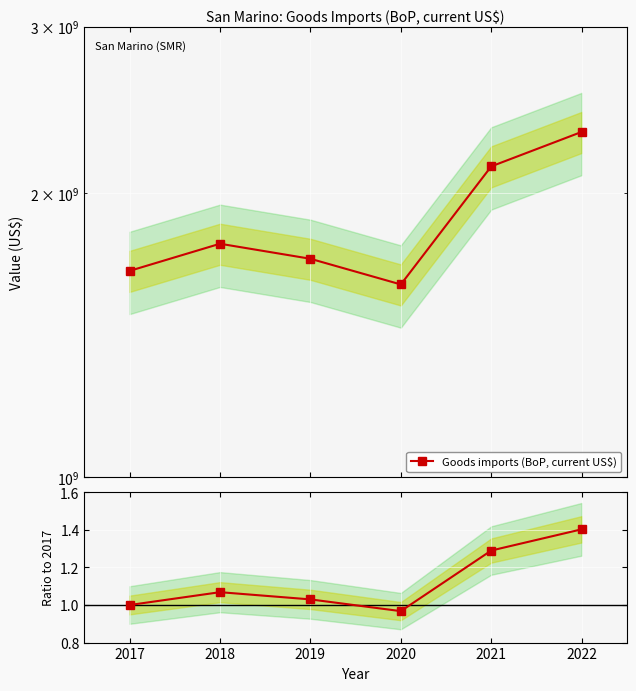

Is the value of Ratio to 2017 at 2022 greater than the value of Goods imports (BoP, current US$) at 2017?

No